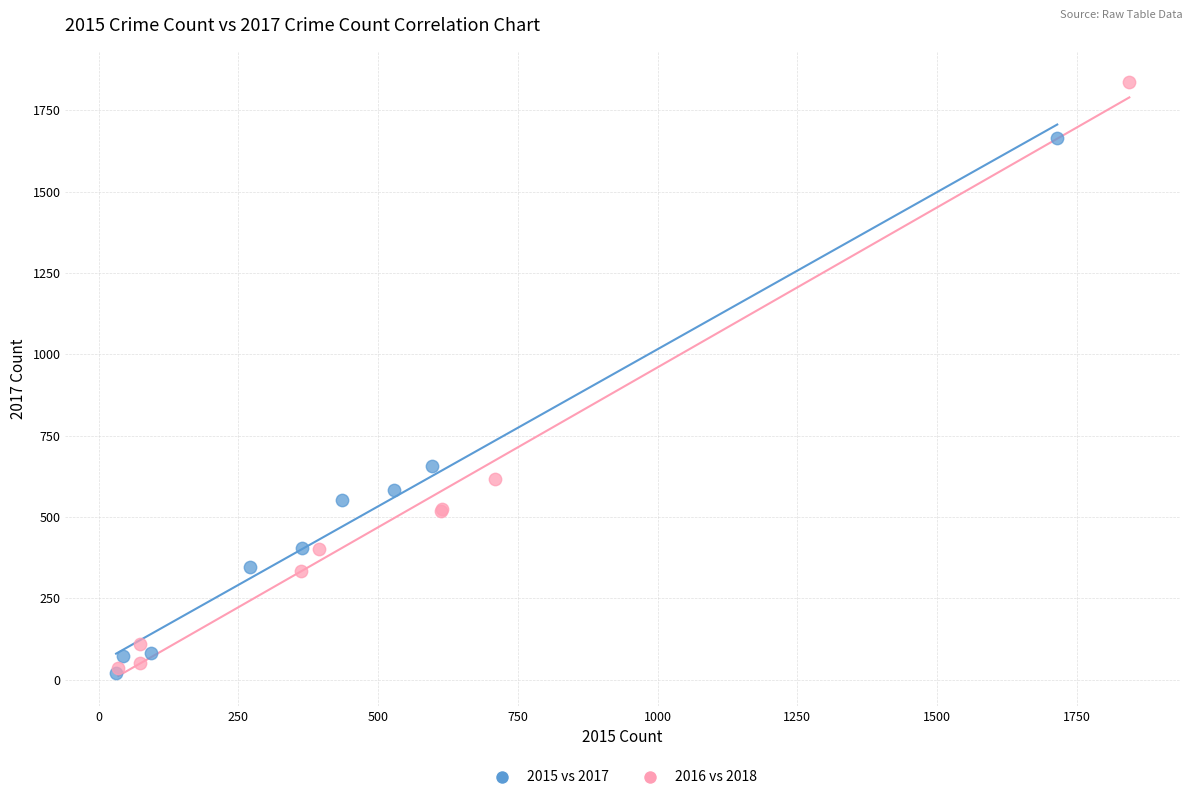

Which series contains the highest Y value?

2016 vs 2018